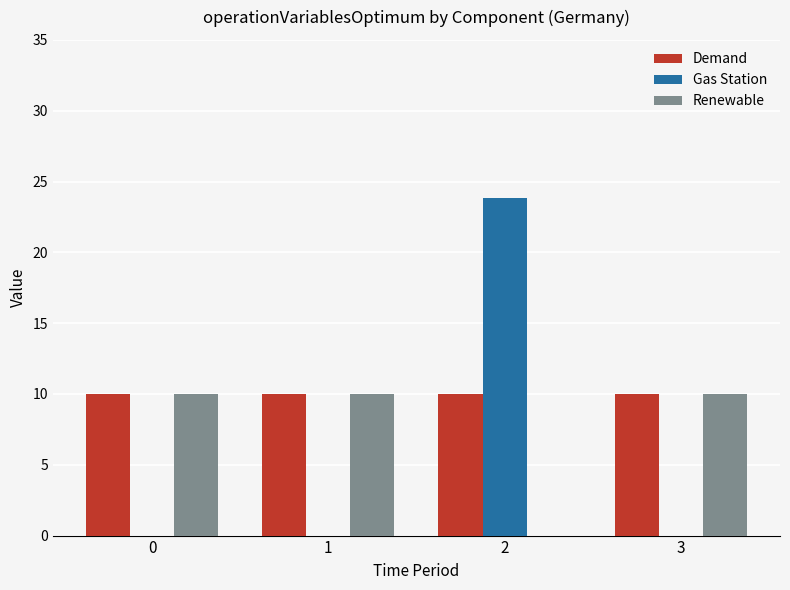

Which series has the largest range (max minus min)?

Gas Station